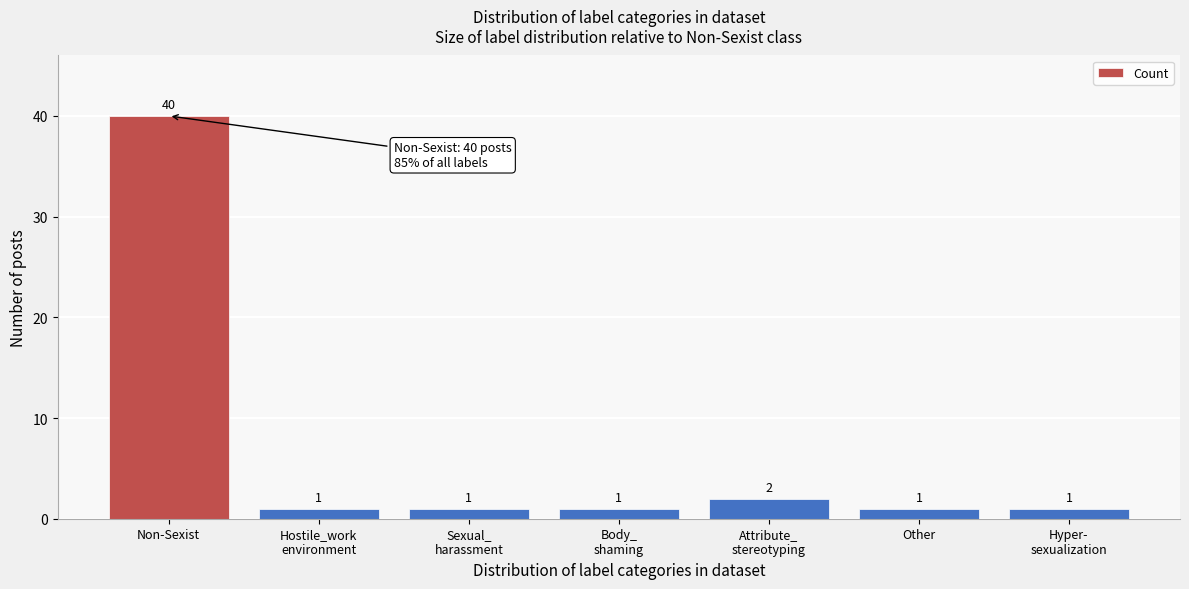

Reading left to right, list all the values displayed in this chart.

40	1	1	1	2	1	1